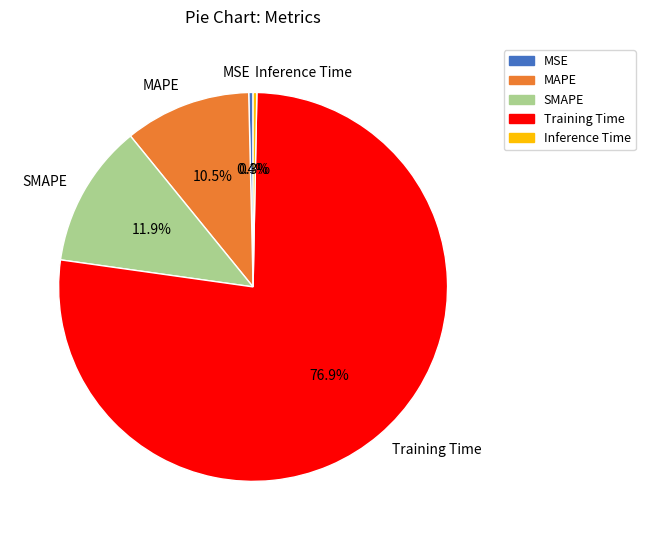

What is the largest slice in the pie chart?

Training Time